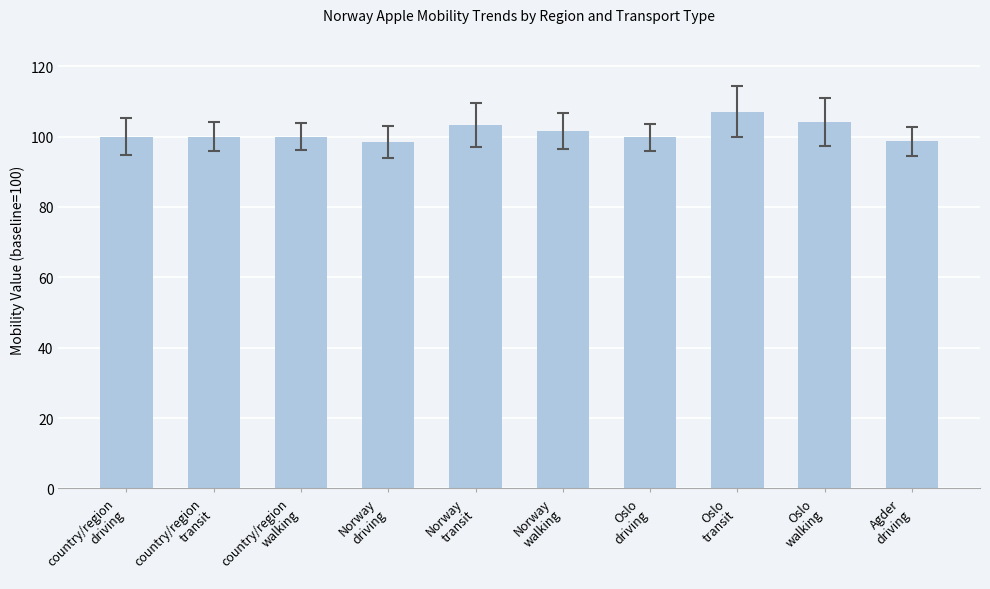

What value does the data have at Norway
walking?

101.7